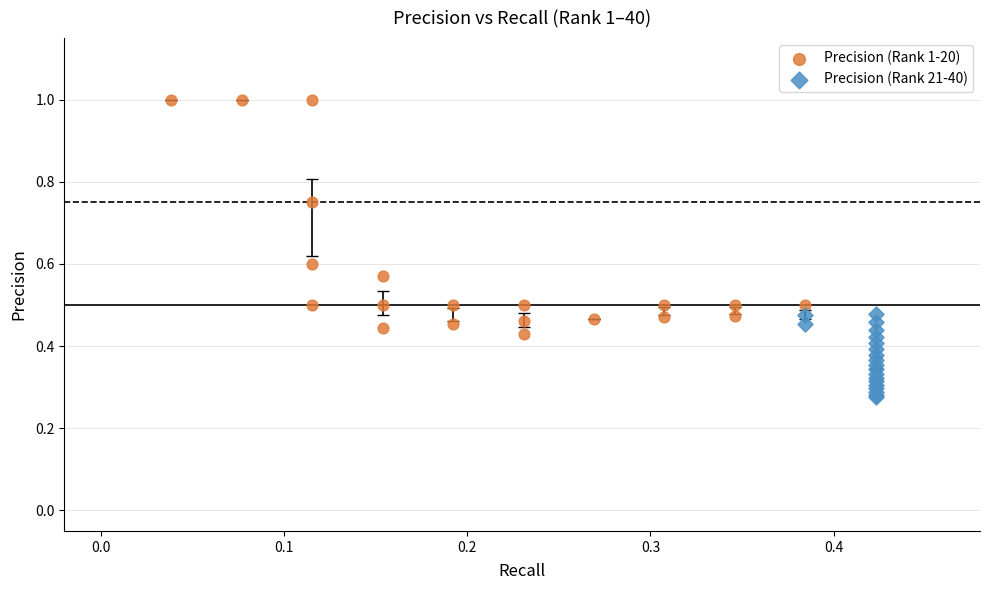

Which series has the largest Y range (max minus min)?

Precision (Rank 1-20)